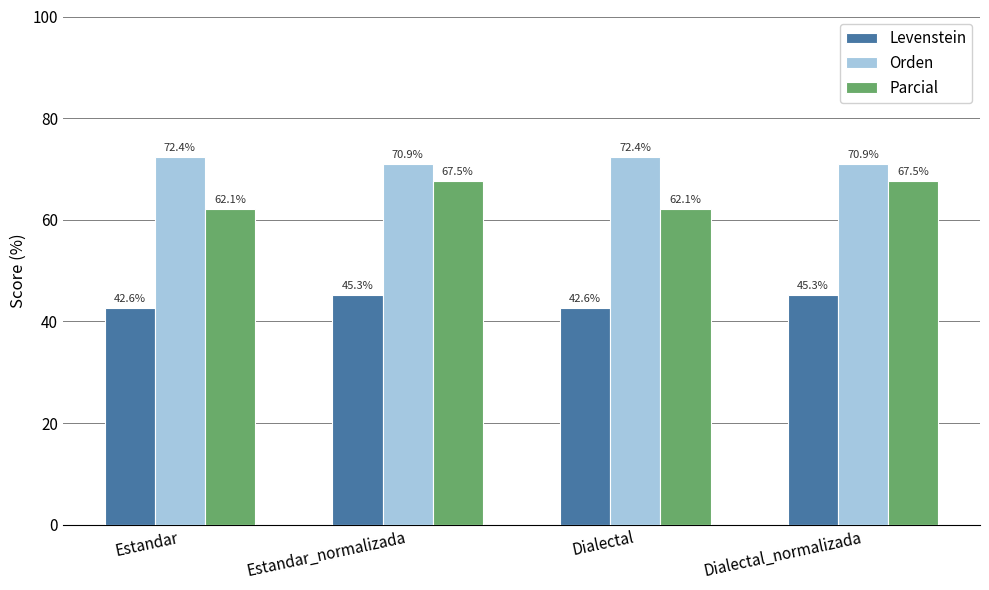

True or false: Orden has a value of 122.4 at Dialectal.

False